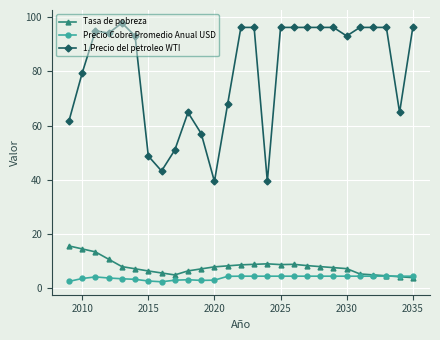

Which series has the largest range (max minus min)?

1.Precio del petroleo WTI